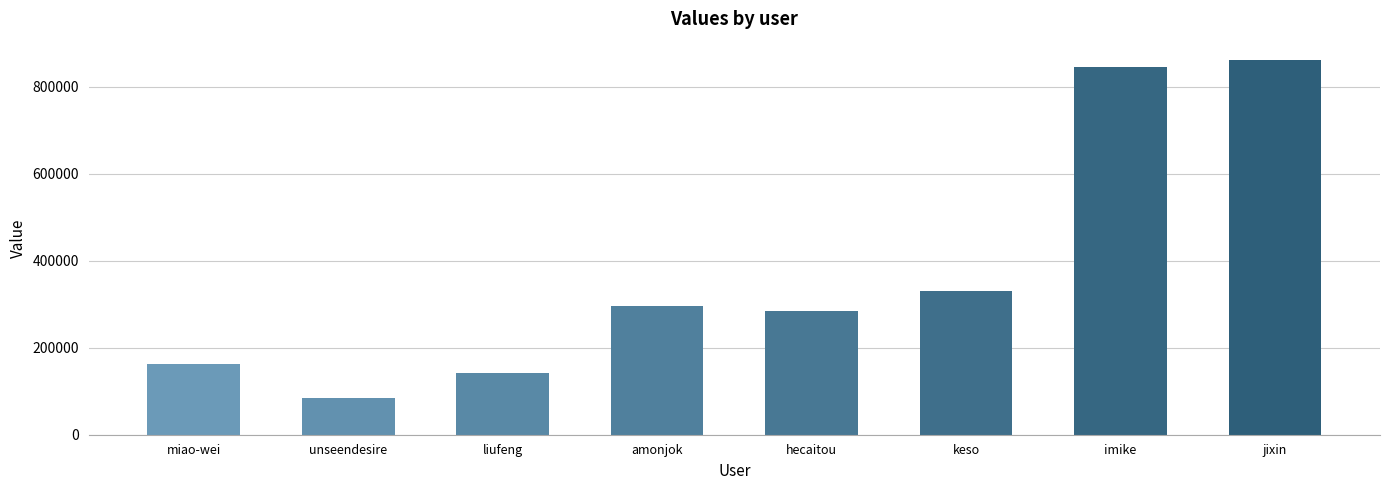

How many values are below 295855?

4